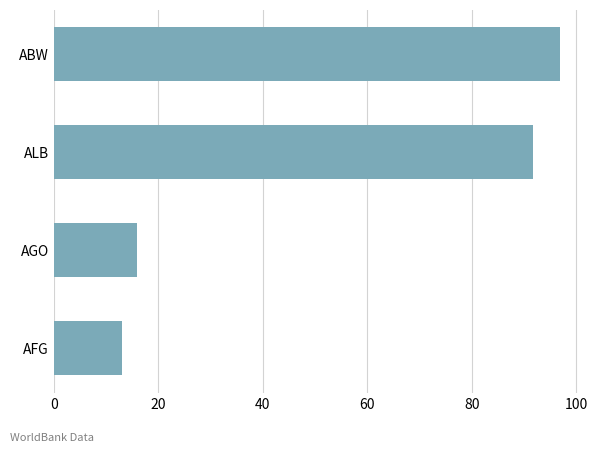

What is the ratio of the value at AGO to the value at AFG?

1.2